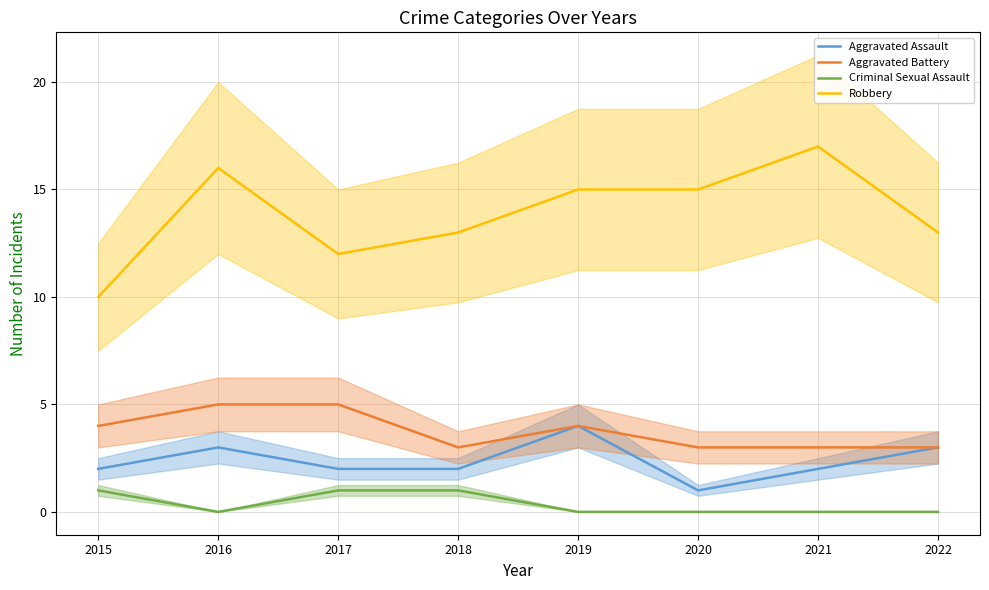

Which series changed the most between 2016 and 2022?

Robbery